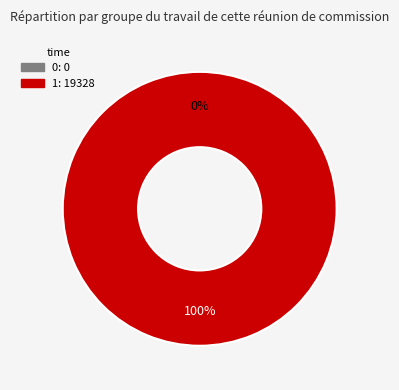

Which has a higher value, 0 or 1?

1